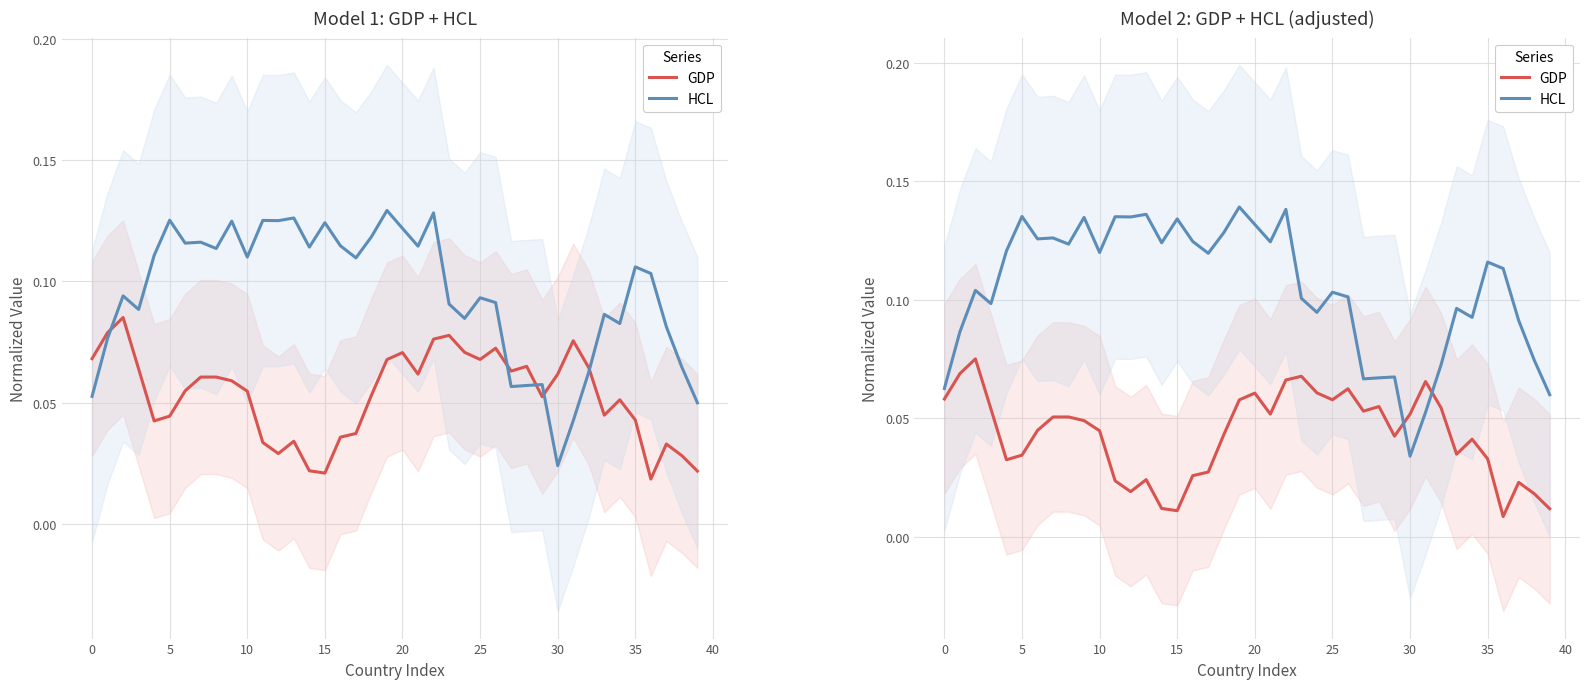

What is the average value of the HCL series?

0.1